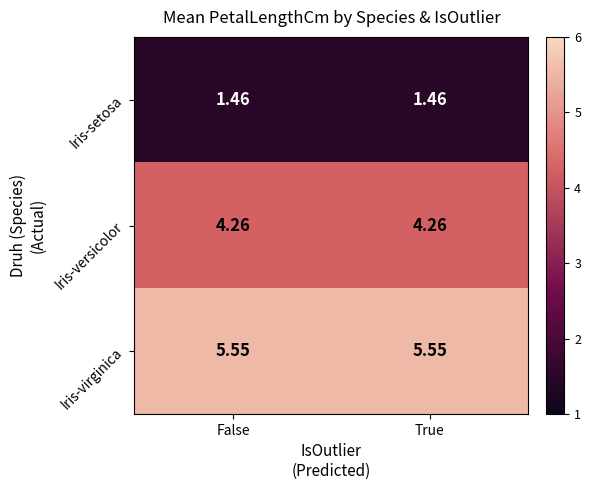

Which series has the largest total across all categories?

Iris-virginica